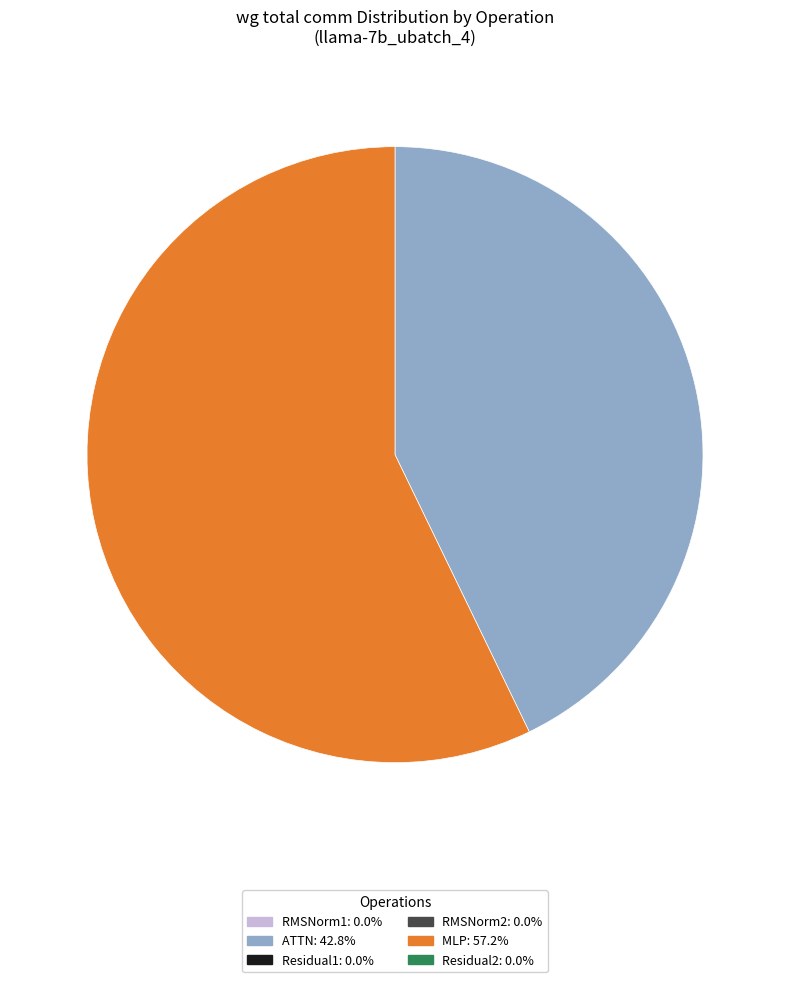

Is there any slice that represents more than half of the pie?

Yes